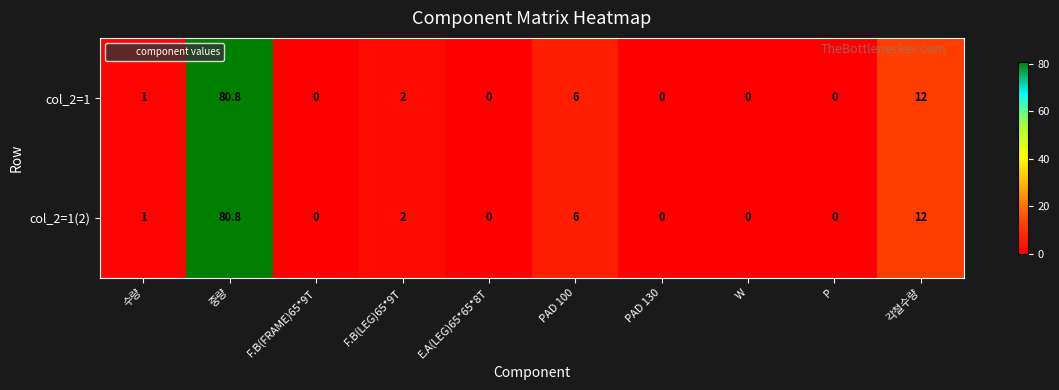

Where is col_2=1 nearest to the value 40?

각철수량